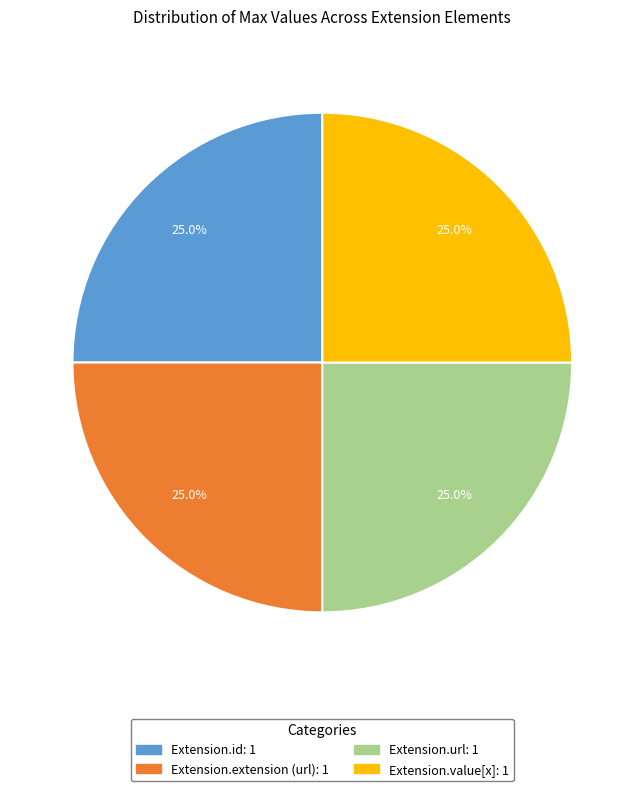

Is there a majority slice in this chart?

No